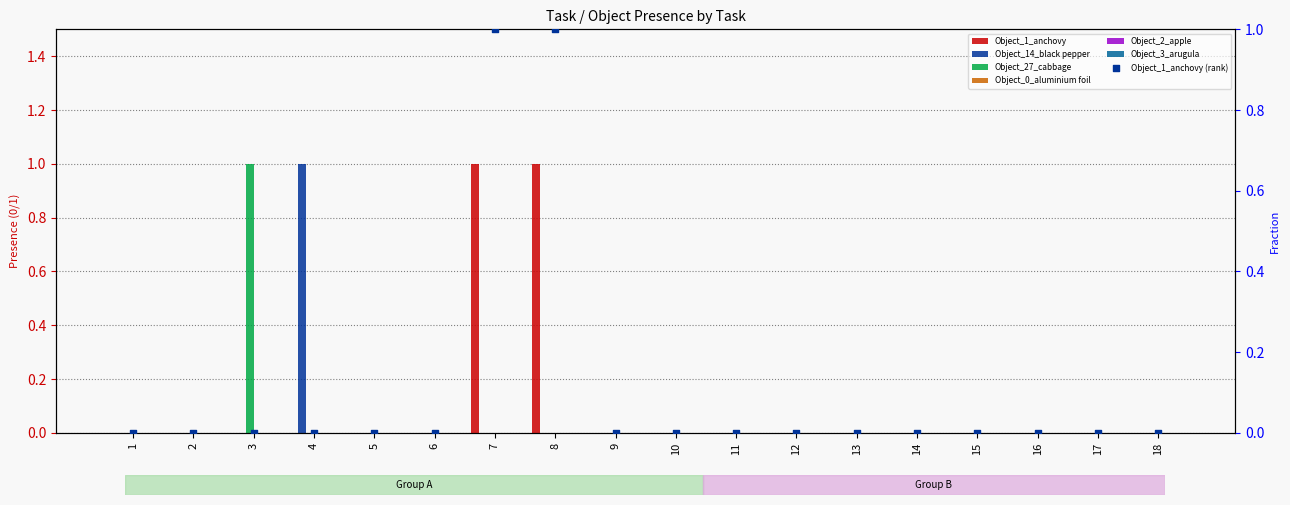

Which series has the largest total across all categories?

Object_1_anchovy